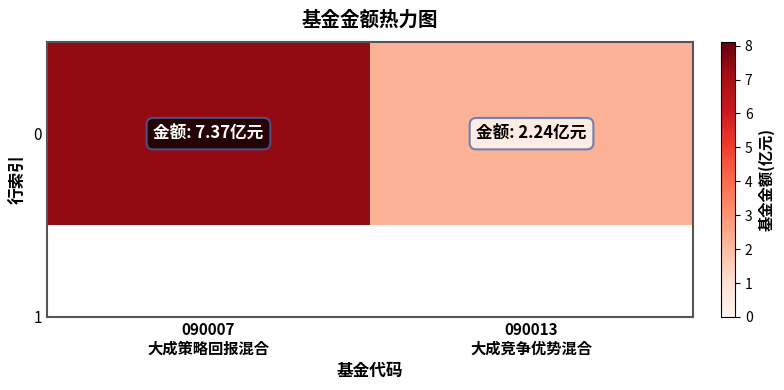

List the labels in order of value, smallest first.

090013
大成竞争优势混合, 090007
大成策略回报混合